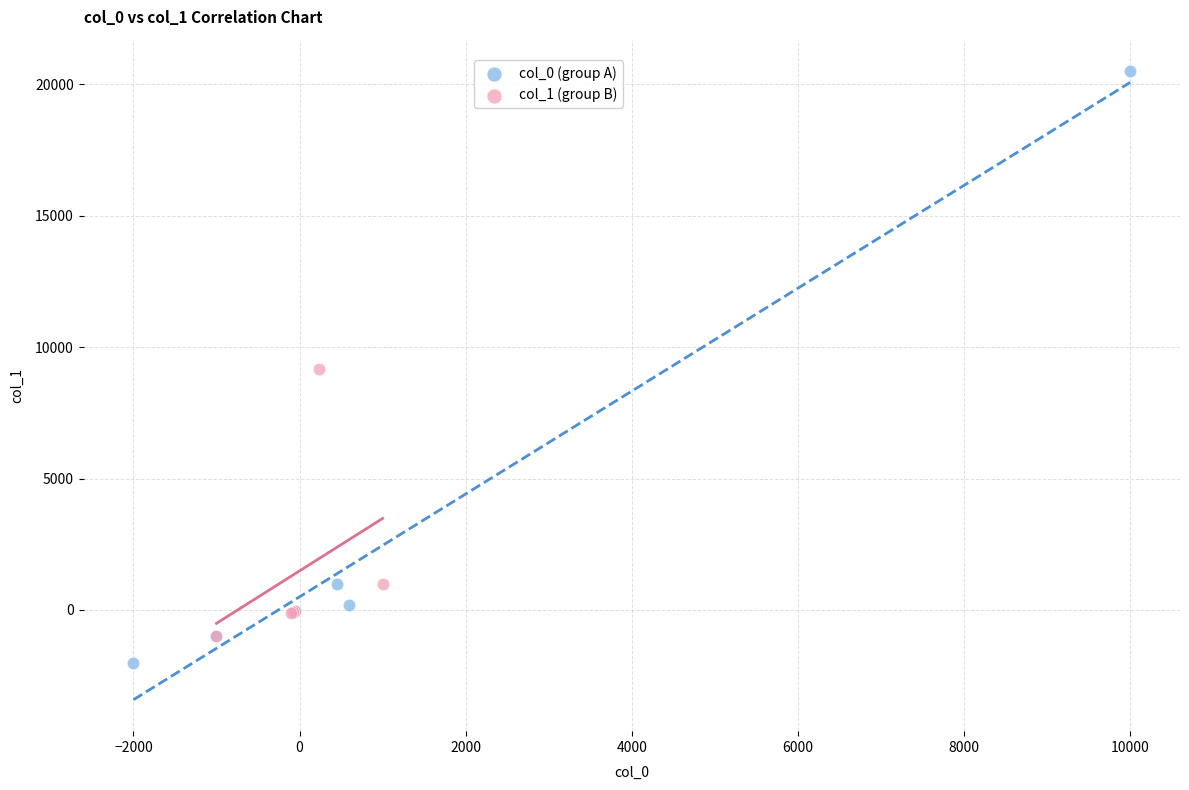

What are all the series names shown in the legend?

col_0 (group A), col_1 (group B)